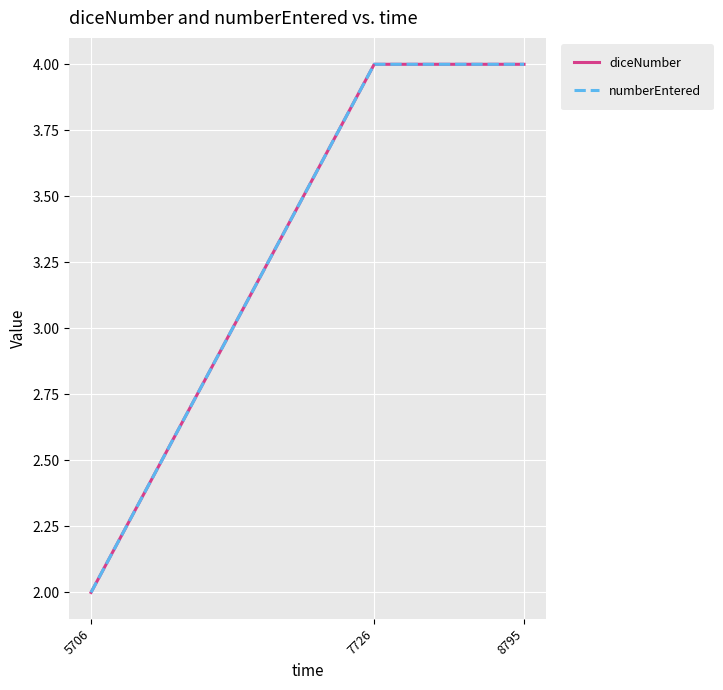

Is this an area chart (filled region under the line)?

No